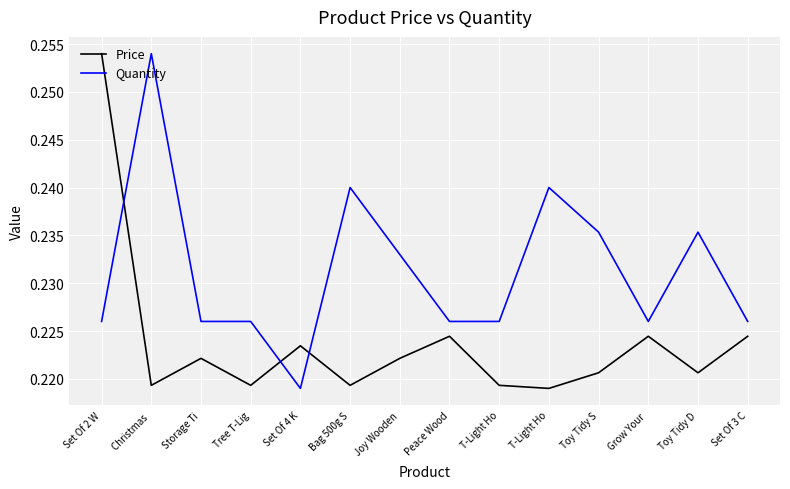

What is the maximum value shown in the chart?

0.3